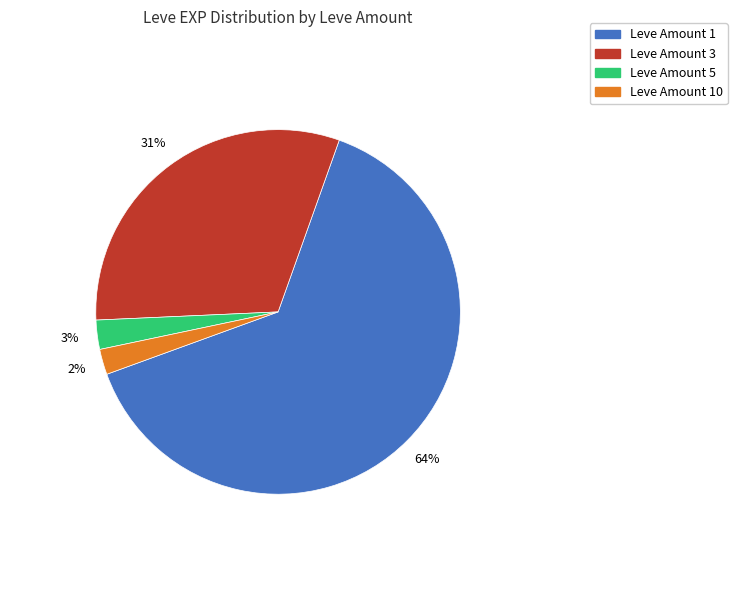

Is there any slice that represents more than half of the pie?

Yes